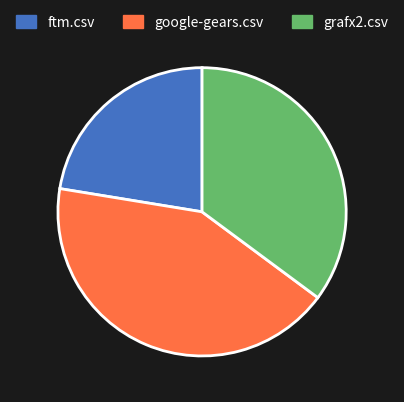

Which slice is the largest?

google-gears.csv